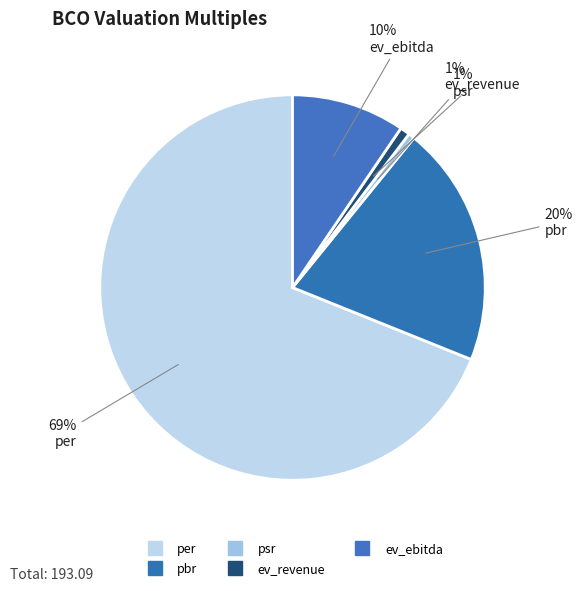

The pbr slice represents 15% of the pie. True or false?

False